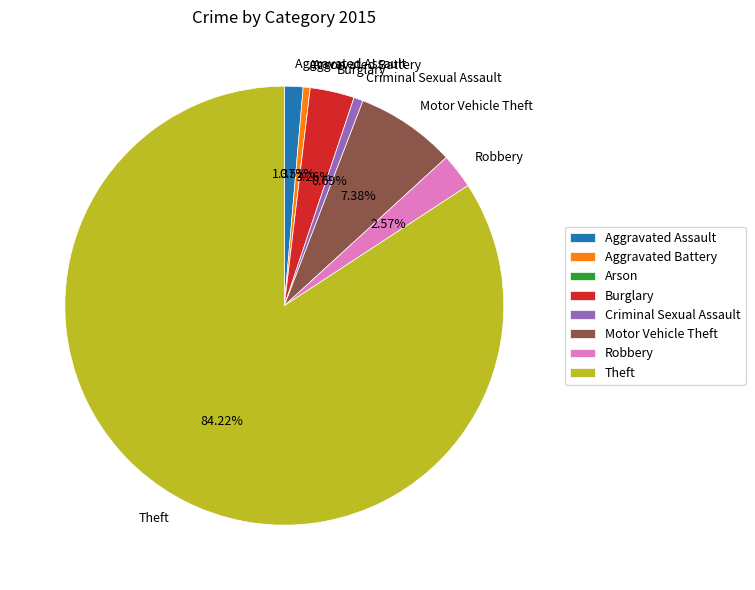

What is the largest slice in the pie chart?

Theft